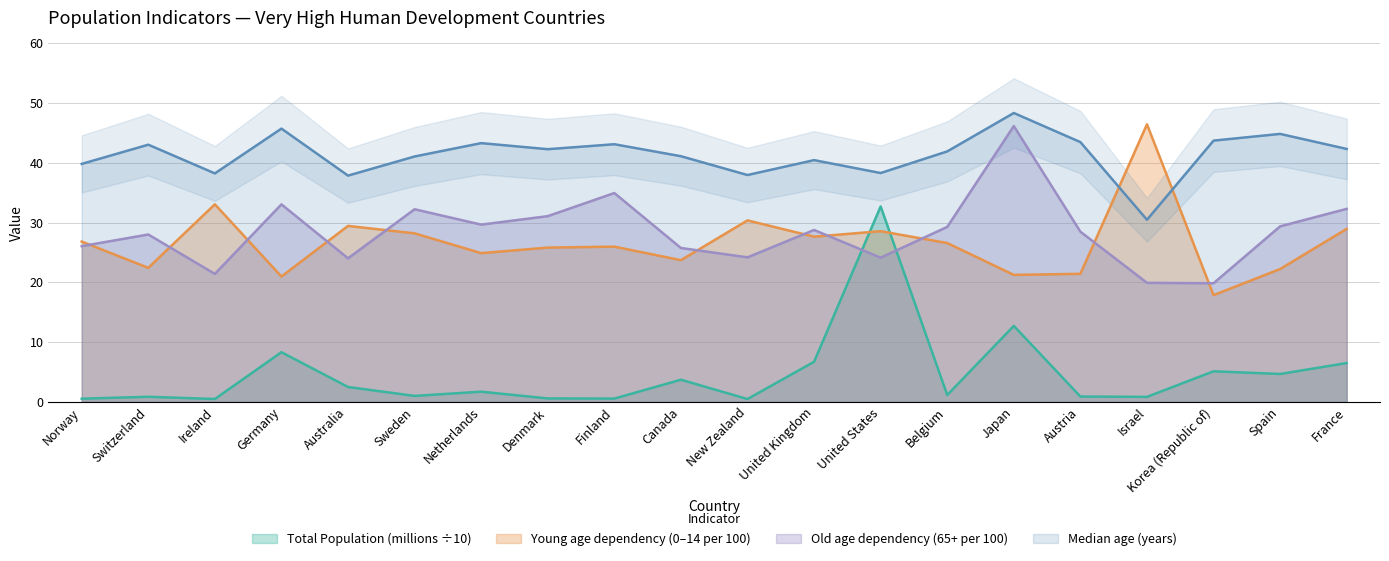

Which series has the largest total across all categories?

Median age (years)